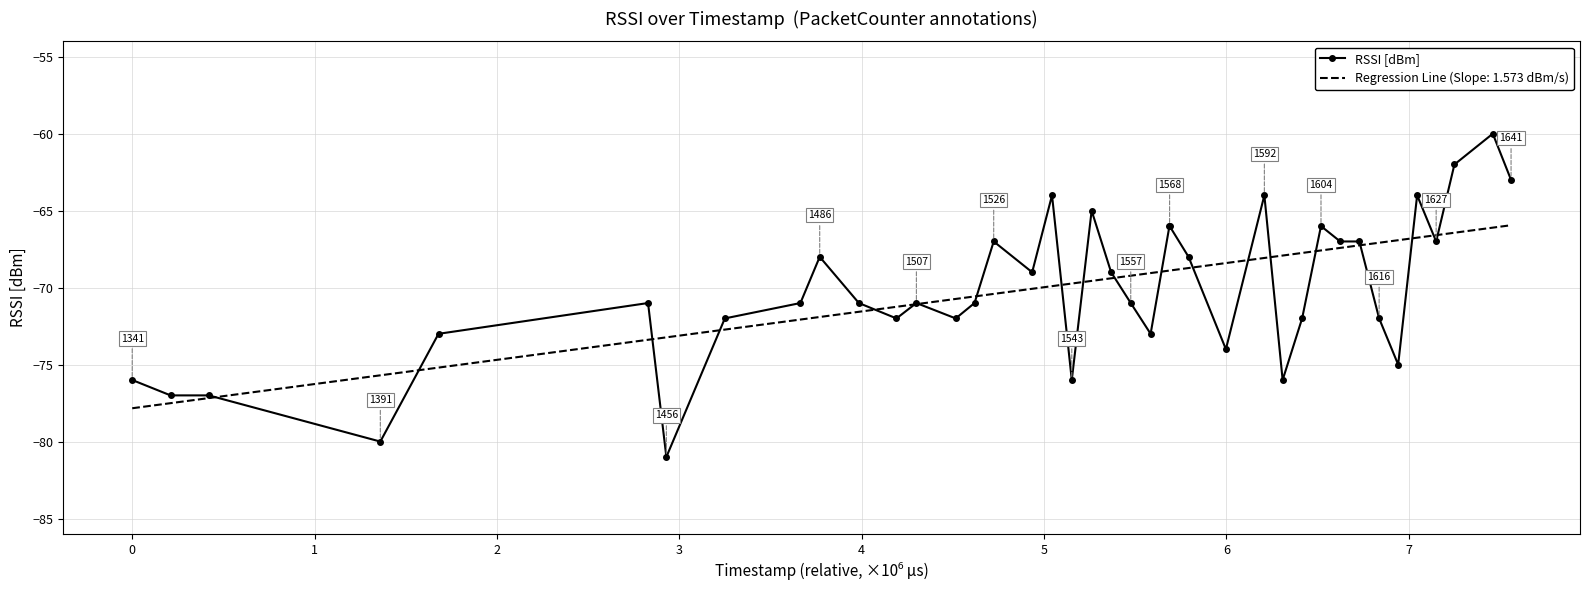

Rank the series by their maximum value, from highest to lowest.

RSSI [dBm], Regression Line (Slope: 1.573 dBm/s)